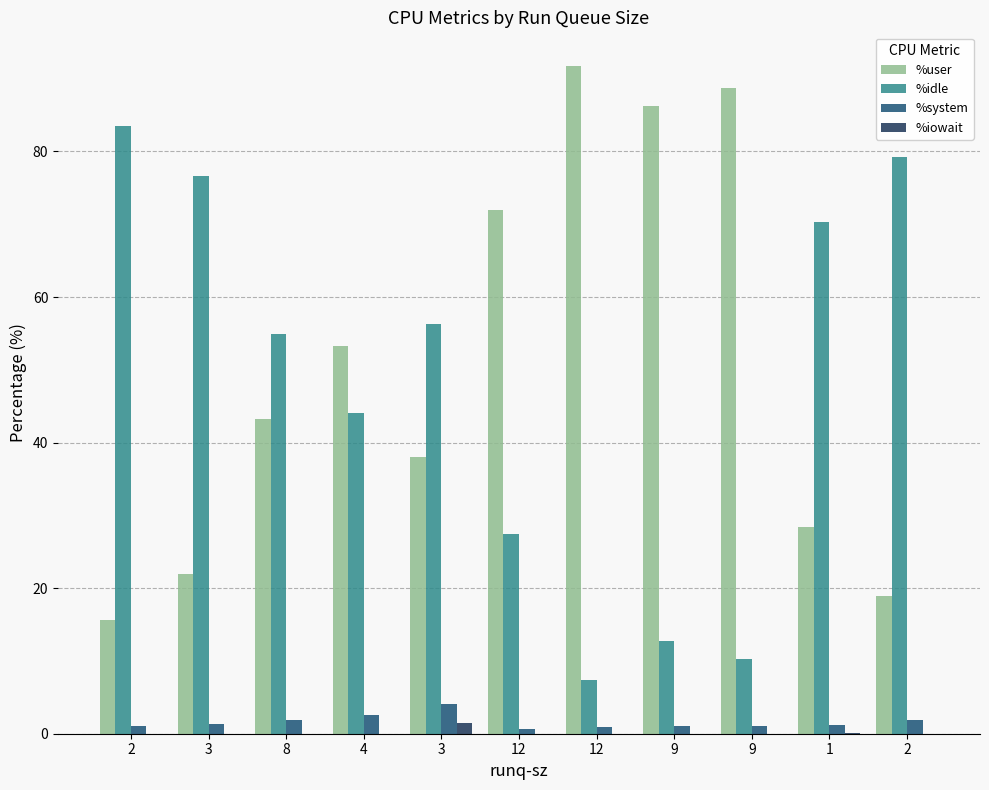

Which has a higher value, 12 or 3?

12